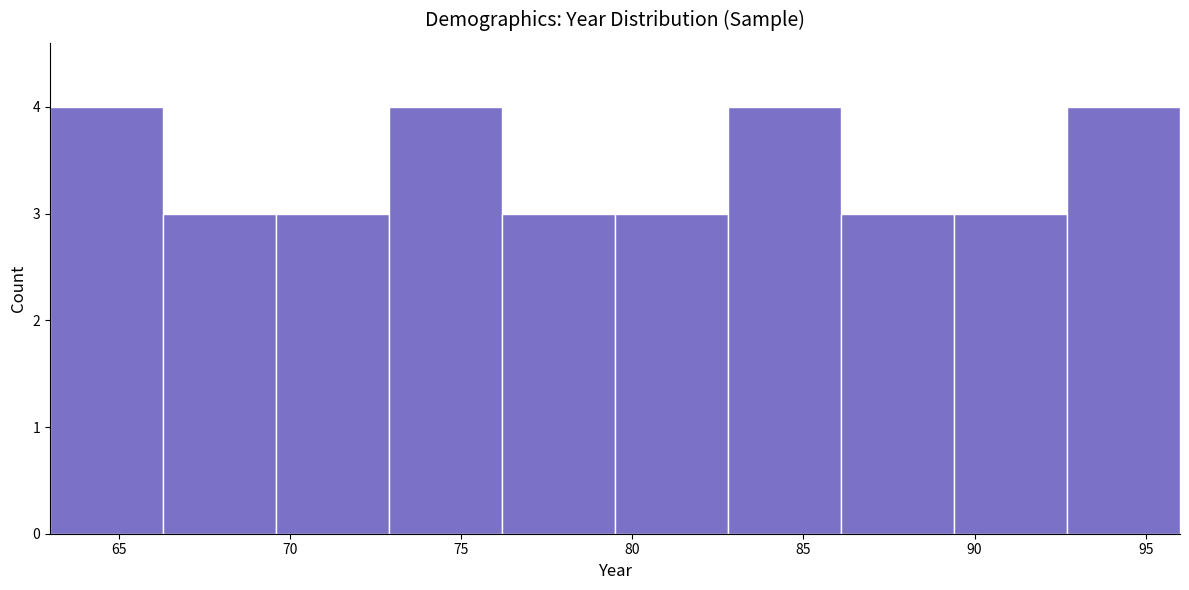

Reading left to right, list every bar in this chart as the range it spans on the x-axis followed by its height. Neither the bar edges nor the heights are printed on the chart, so give them approximately, as read against the axes.

63.0 to 66.3: 4
66.3 to 69.6: 3
69.6 to 72.9: 3
72.9 to 76.2: 4
76.2 to 79.5: 3
79.5 to 82.8: 3
82.8 to 86.1: 4
86.1 to 89.4: 3
89.4 to 92.7: 3
92.7 to 96.0: 4